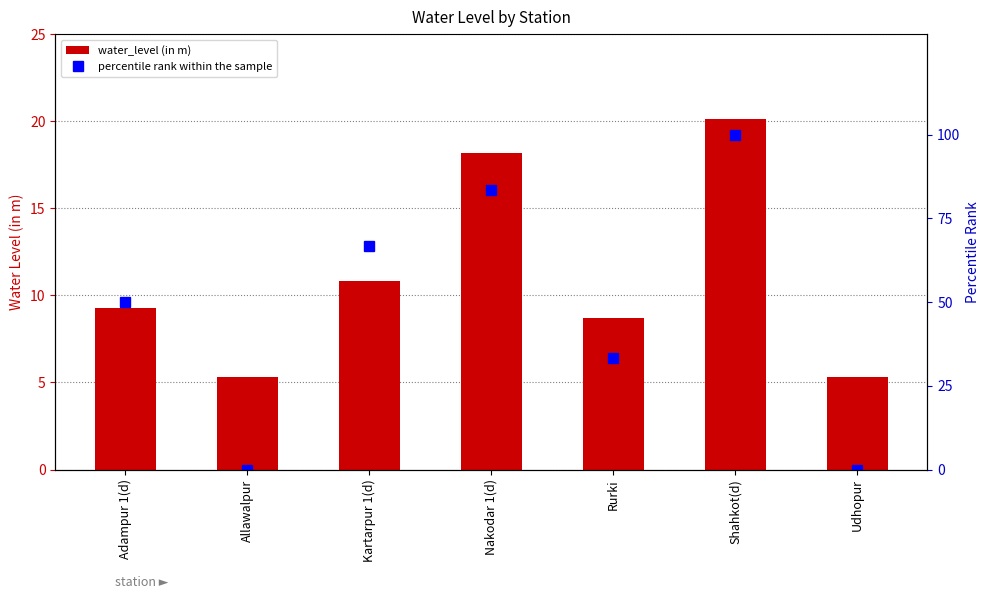

The value of water_level (in m) at Adampur 1(d) is 13.9. True or false?

False